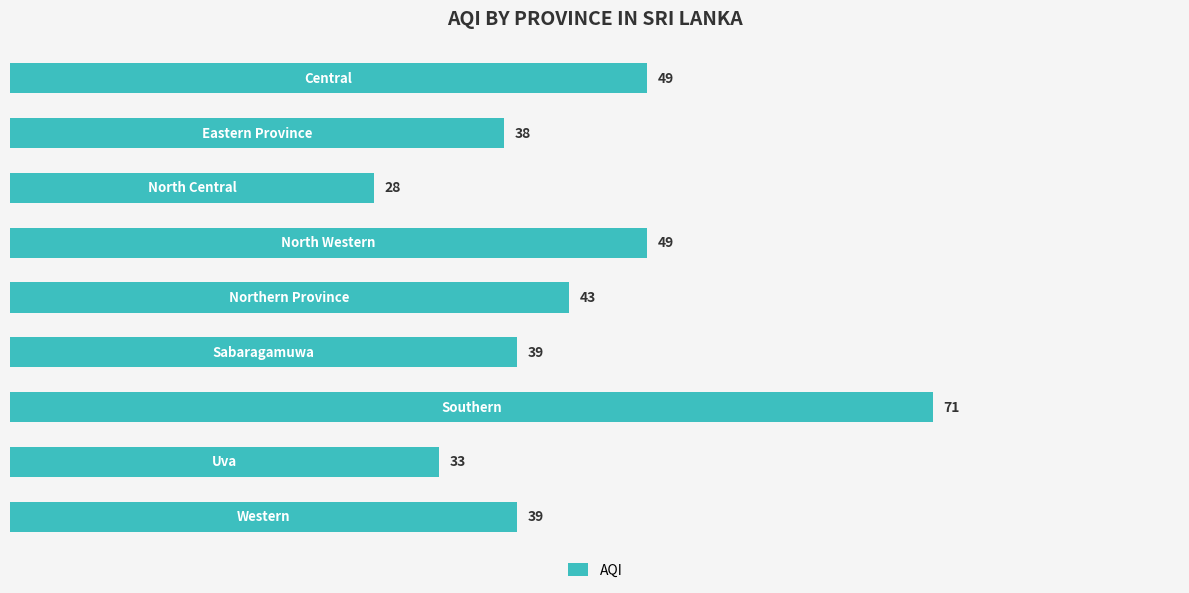

True or false: the data shows 49 at 0.

True